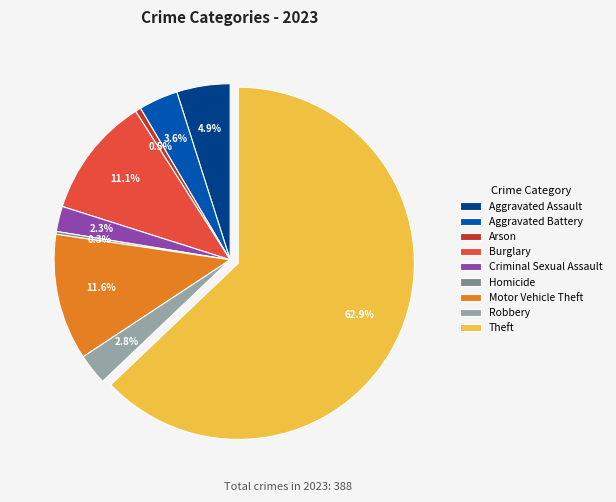

Which slice is the largest?

Theft